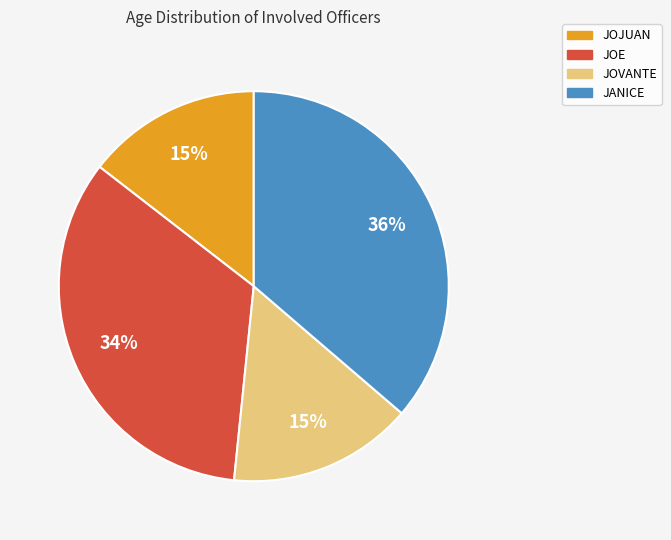

Is it true that JOE is 42% of the pie?

False